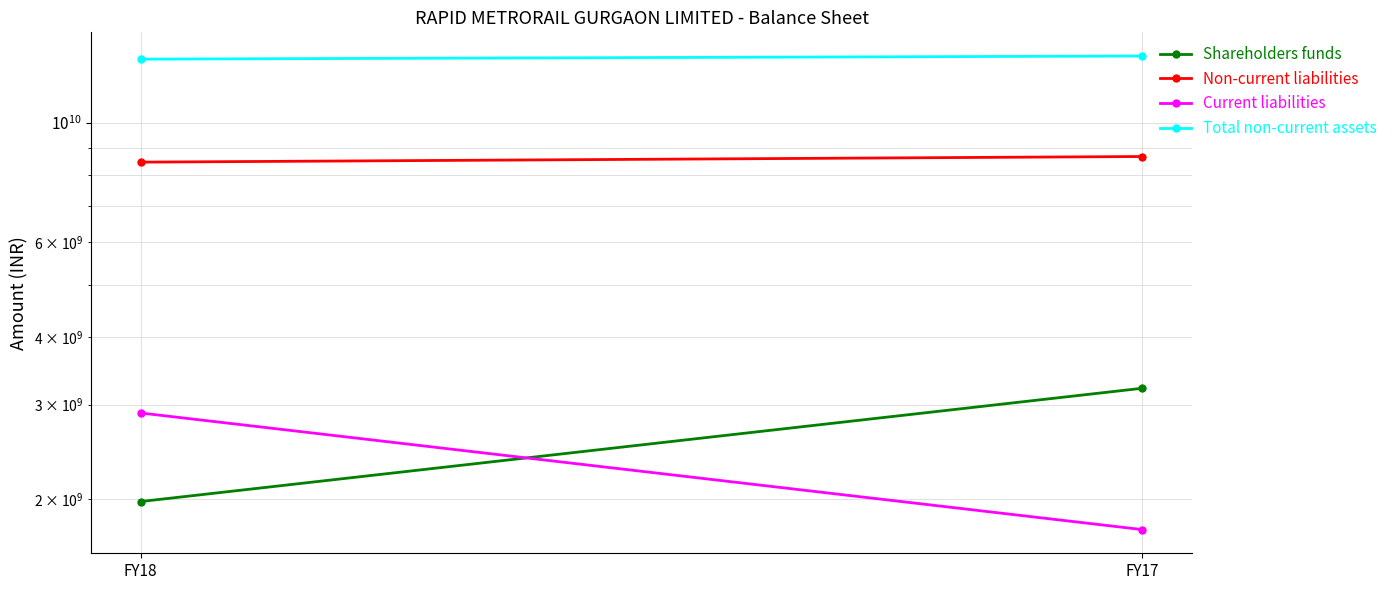

Rank the categories by Shareholders funds value from lowest to highest.

FY18, FY17